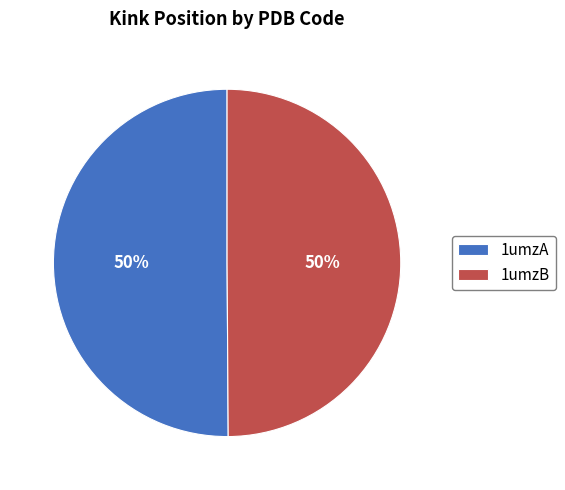

Is the sum of 1umzA and 1umzB greater than half?

Yes